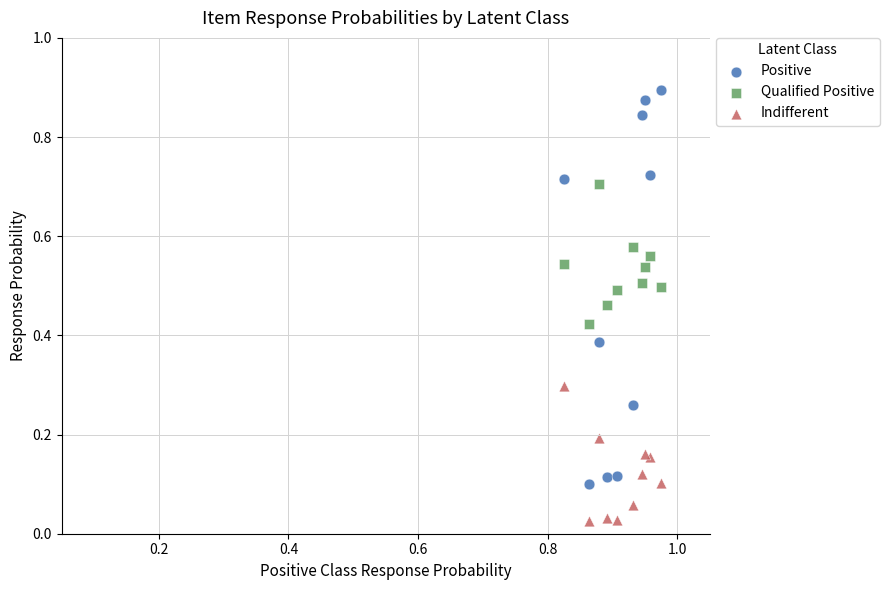

Which series reaches the maximum Y coordinate?

Positive